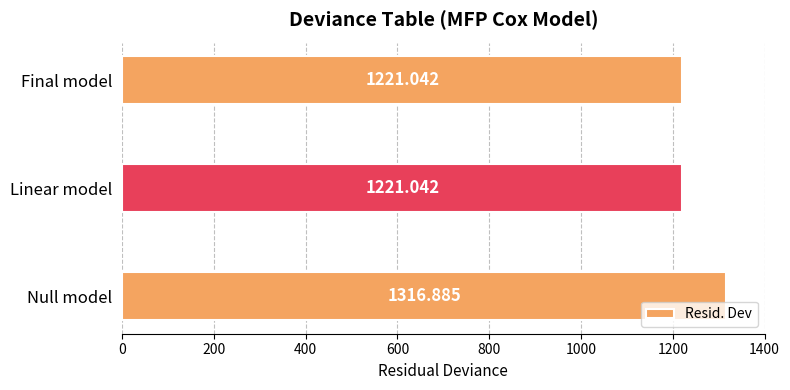

Approximately how many times larger is the value at Linear model compared to Final model?

1.0